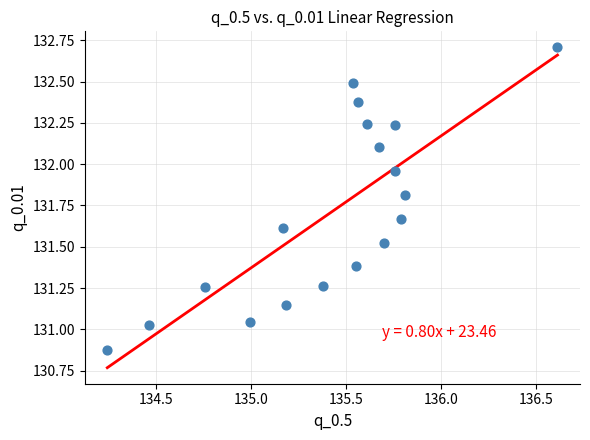

What is the range of X values (max minus min)?

2.4